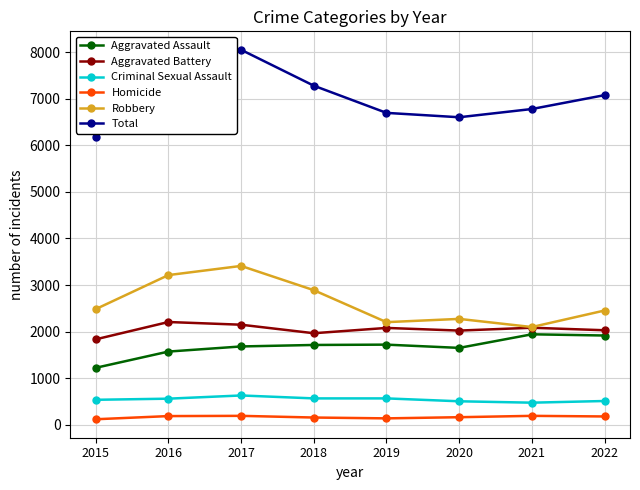

What is the minimum value for Aggravated Battery?

1833